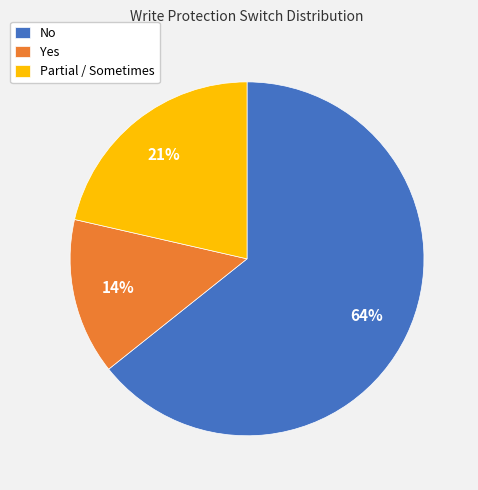

How many slices are in this pie chart?

3